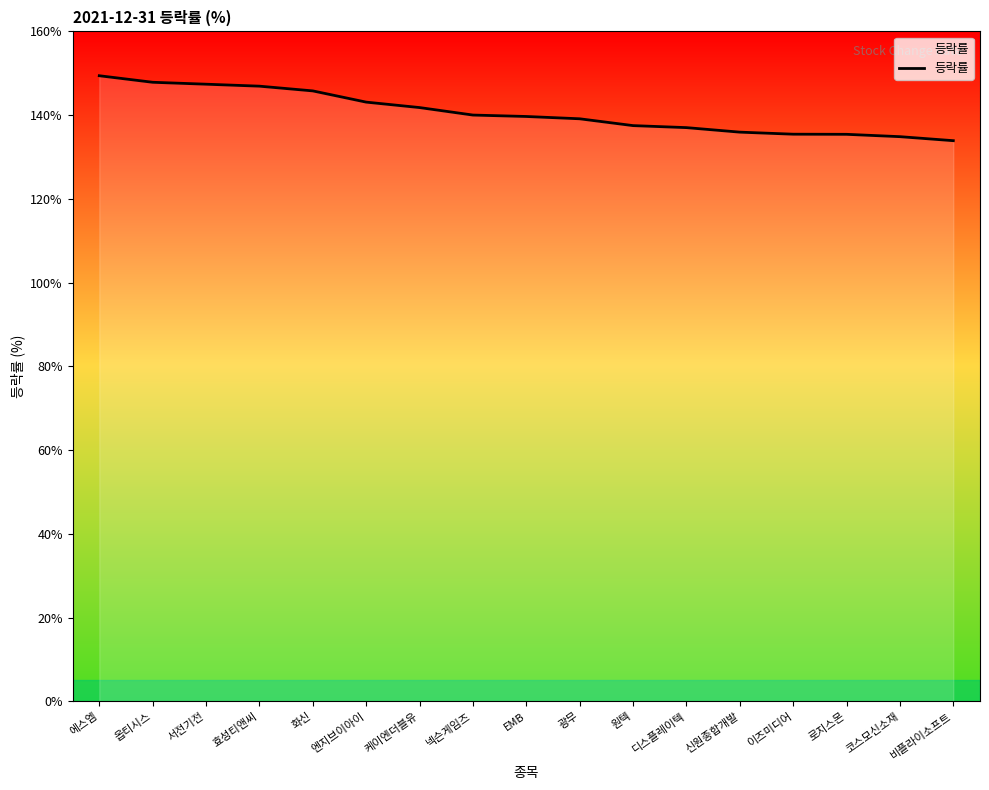

True or false: the data shows 139.7 at EMB.

True